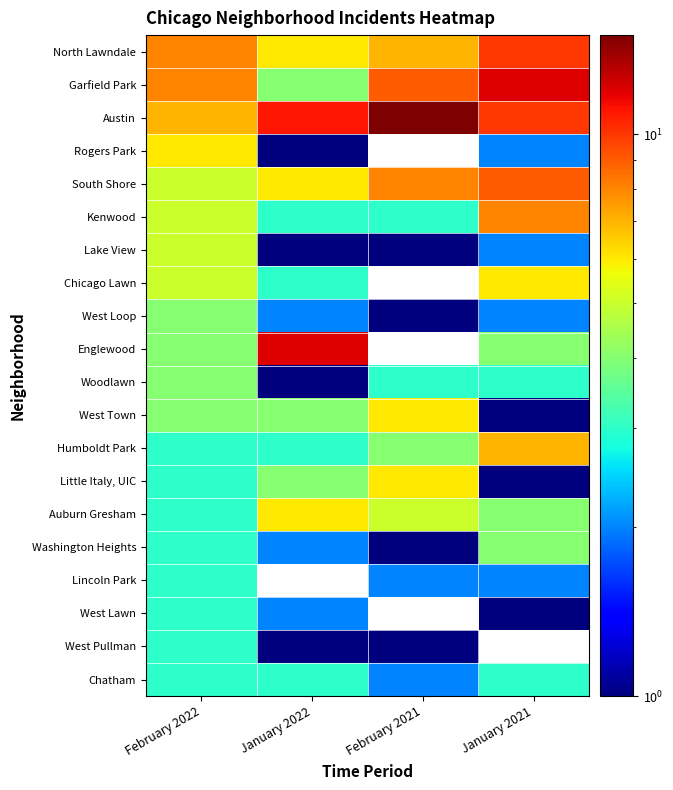

How many Chatham values are between 3 and 4?

3